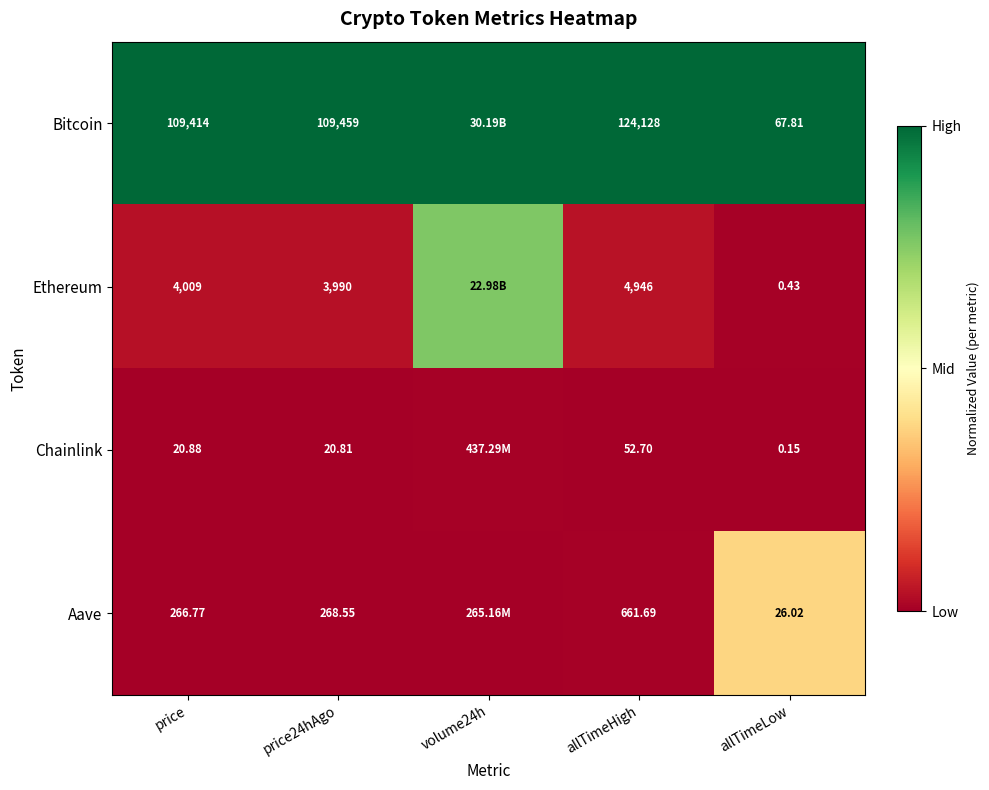

Is the value of Ethereum at allTimeHigh greater than the value of Aave at price24hAgo?

Yes